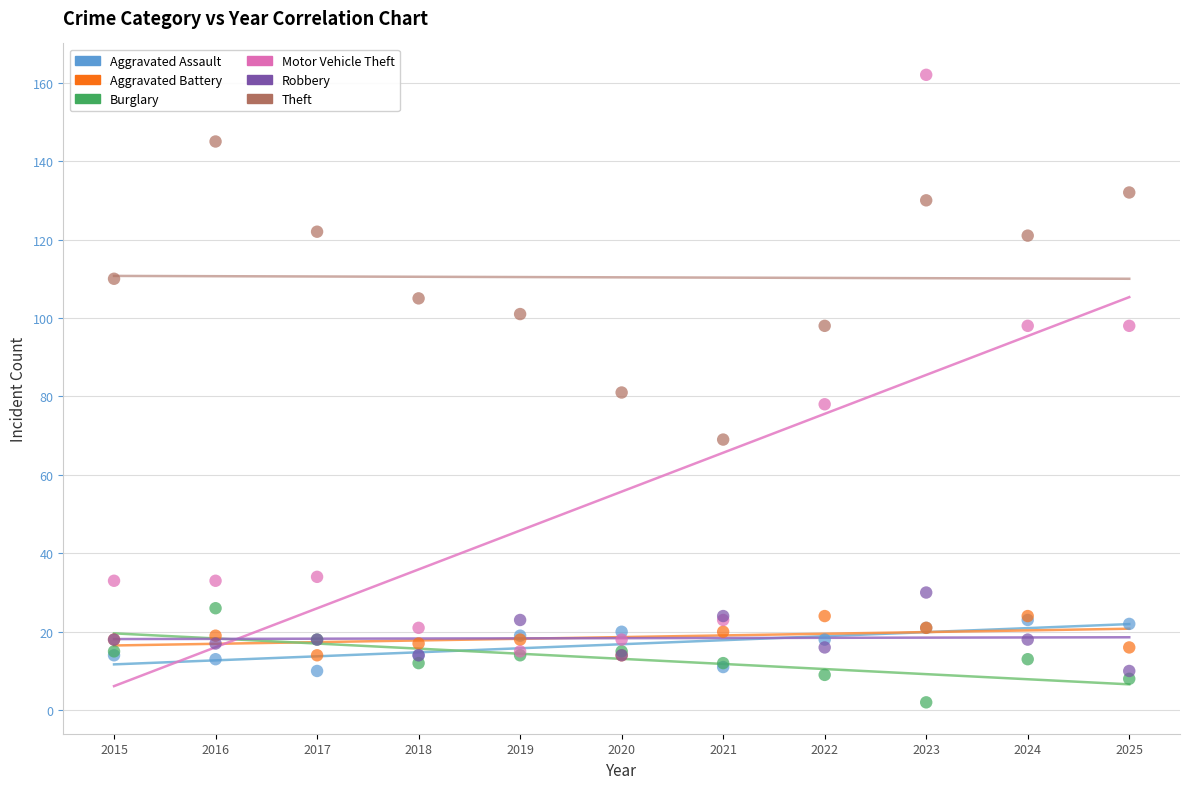

What are all the series names shown in the legend?

Aggravated Assault, Aggravated Battery, Burglary, Motor Vehicle Theft, Robbery, Theft